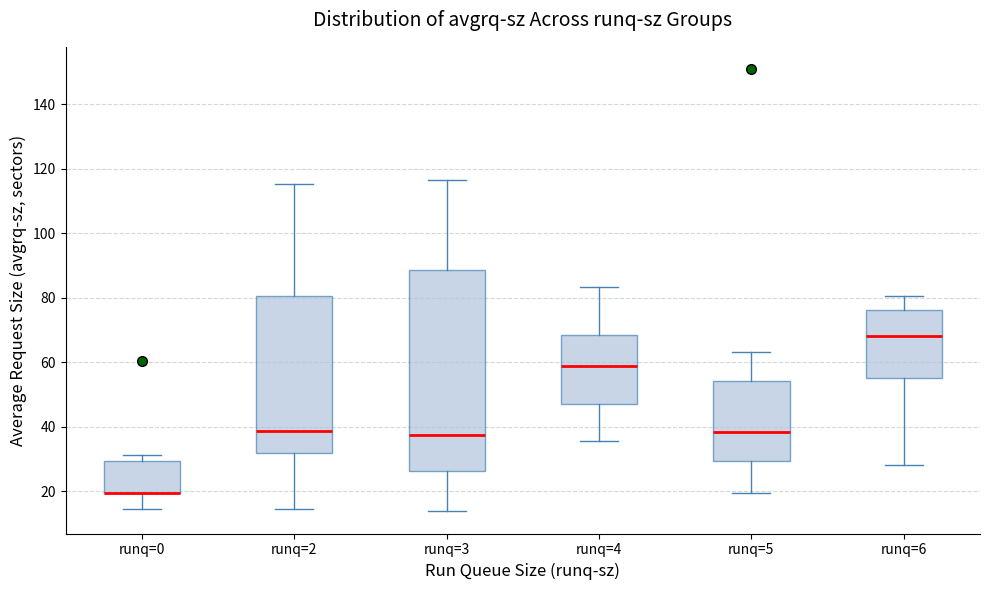

Which box is the tallest, from its lower edge to its upper edge?

runq=3